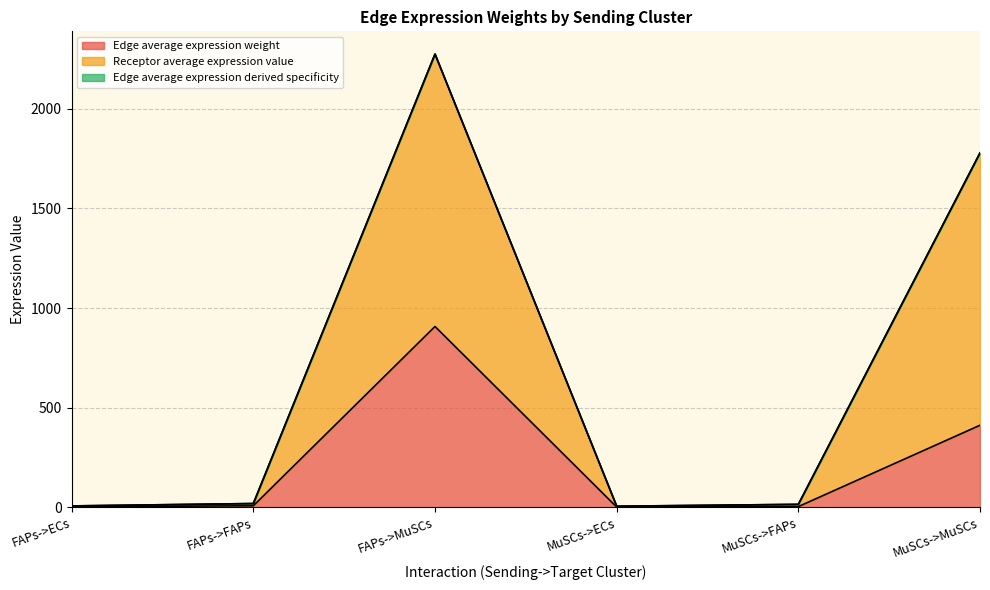

The value of Receptor total expression value at FAPs->ECs is 10.6. True or false?

False